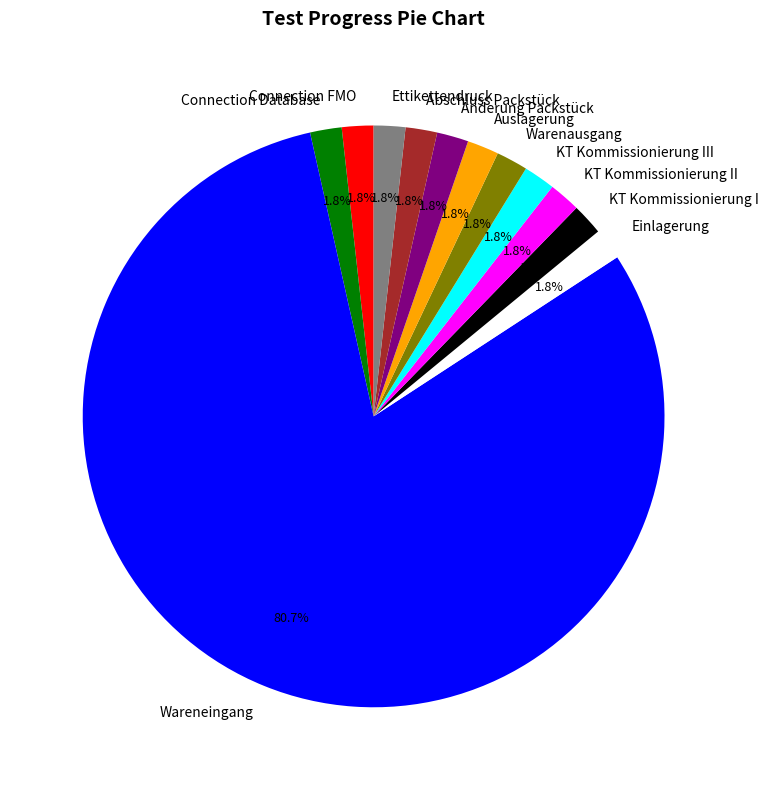

Is there a majority slice in this chart?

Yes